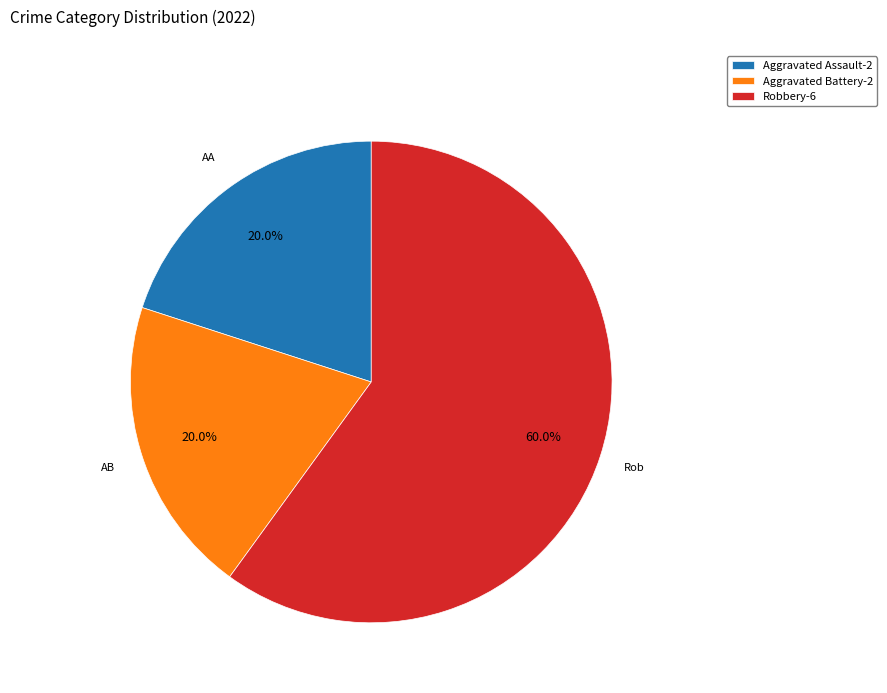

Is it true that Aggravated Battery is 28% of the pie?

False